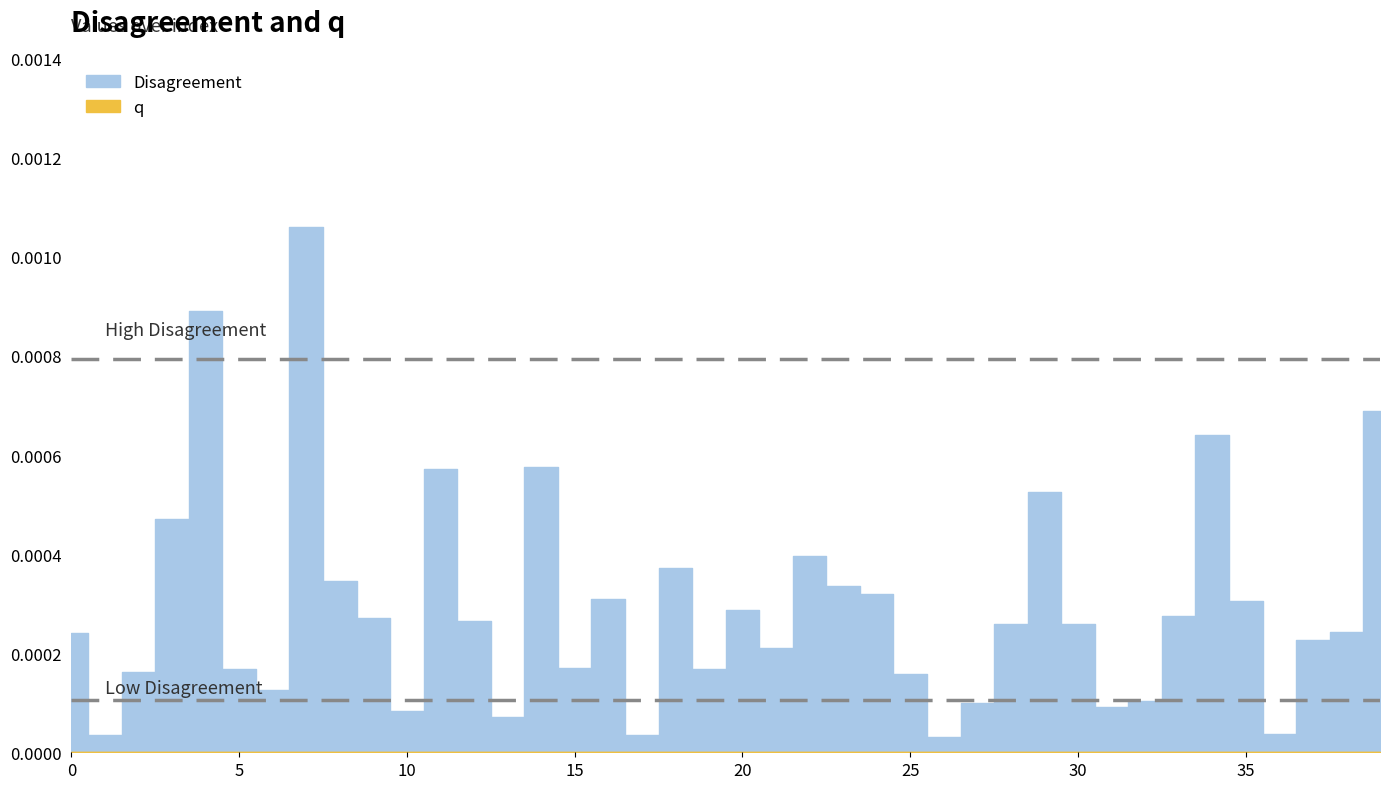

At how many categories does at least one series exceed 0?

40